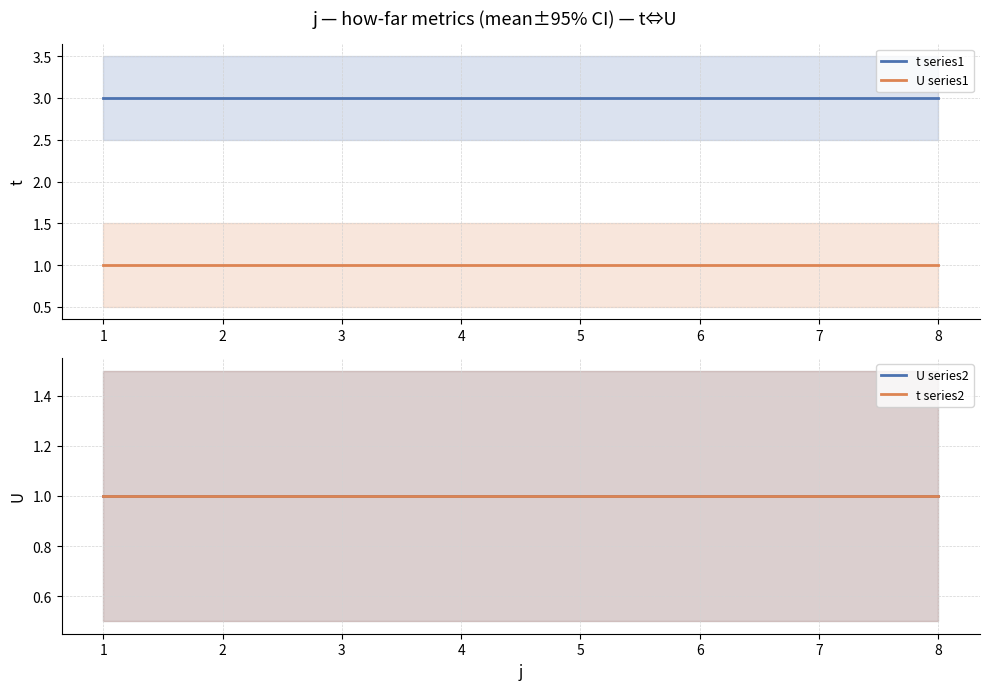

Reading left to right, what are all the values shown in this chart?

t series1: 3	3	3	3	3	3	3	3
U series1: 1	1	1	1	1	1	1	1
U series2: 1	1	1	1	1	1	1	1
t series2: 1	1	1	1	1	1	1	1